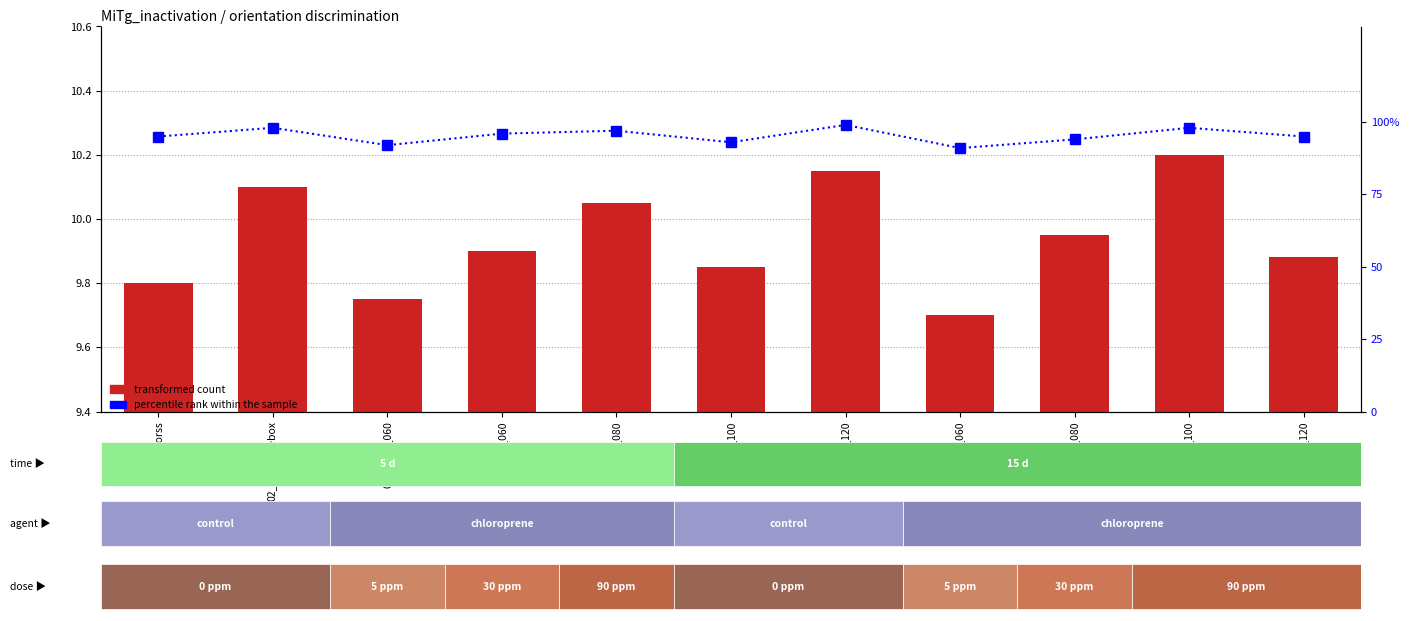

The percentile rank within the sample series shows 98.0 at vt6_100. True or false?

True